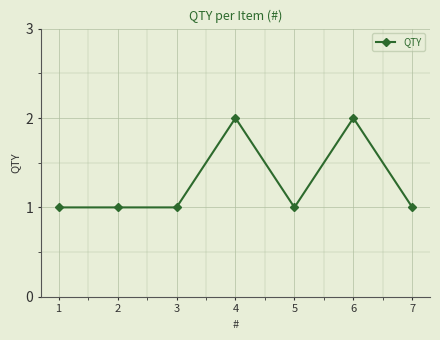

Does the chart have visible grid lines?

Yes